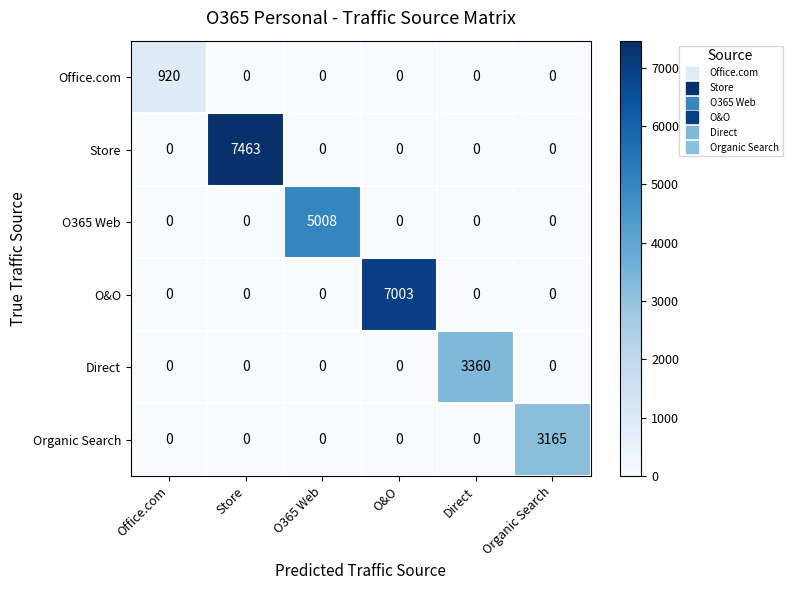

Rank the series by their maximum value, from lowest to highest.

Office.com, Organic Search, Direct, O365 Web, O&O, Store